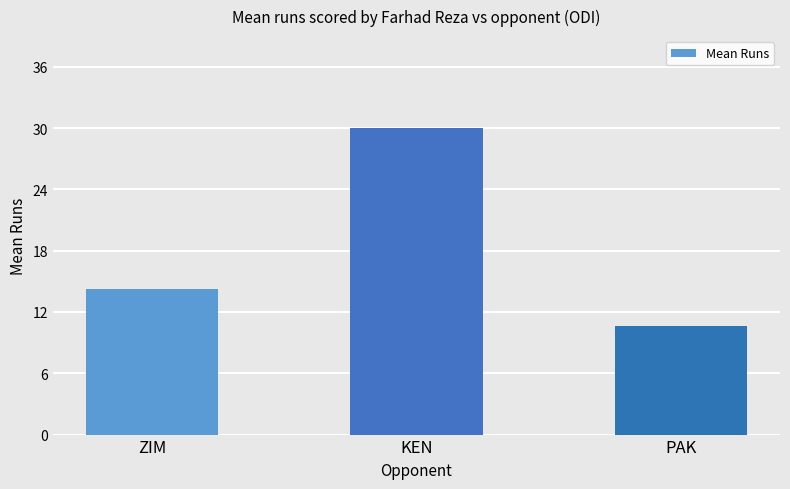

What is the ratio of the value at PAK to the value at KEN?

0.4